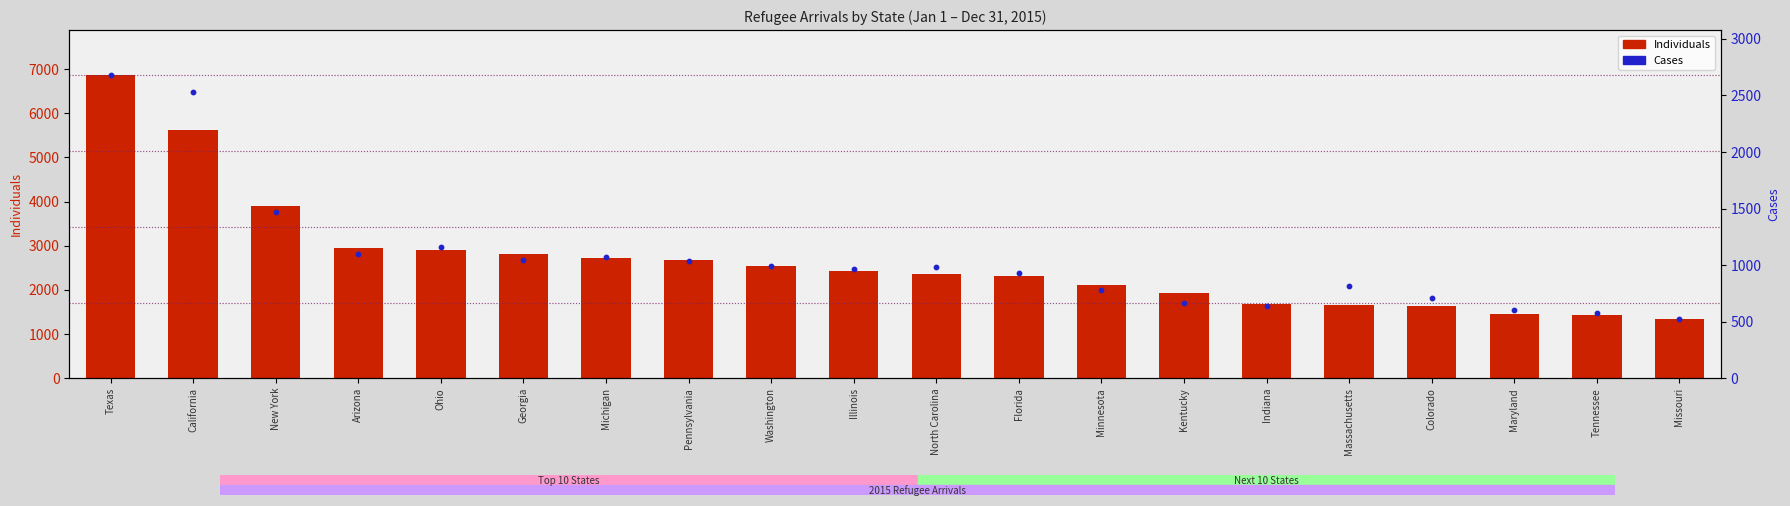

Which series has the largest Y range (max minus min)?

Individuals